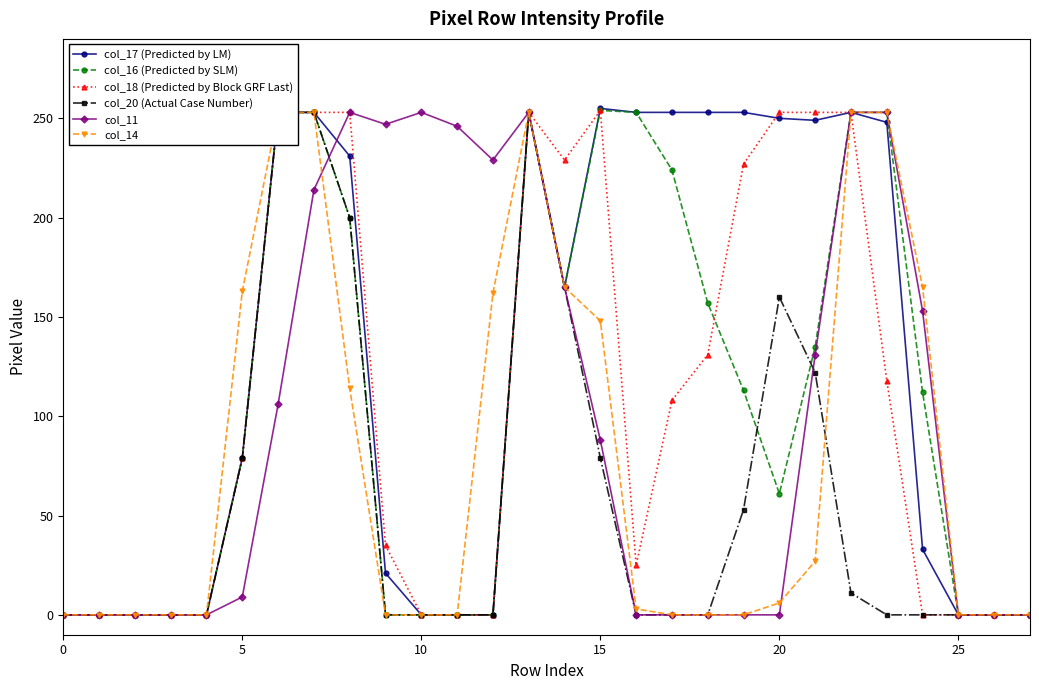

True or false: col_16 (Predicted by SLM) and col_17 (Predicted by LM) cross at least once.

False